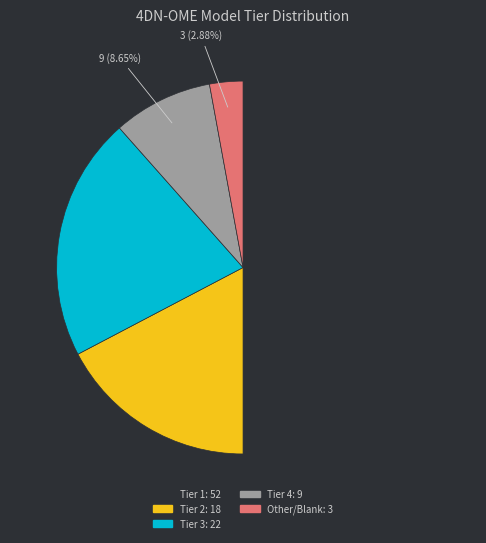

Count the number of slices in the pie.

5